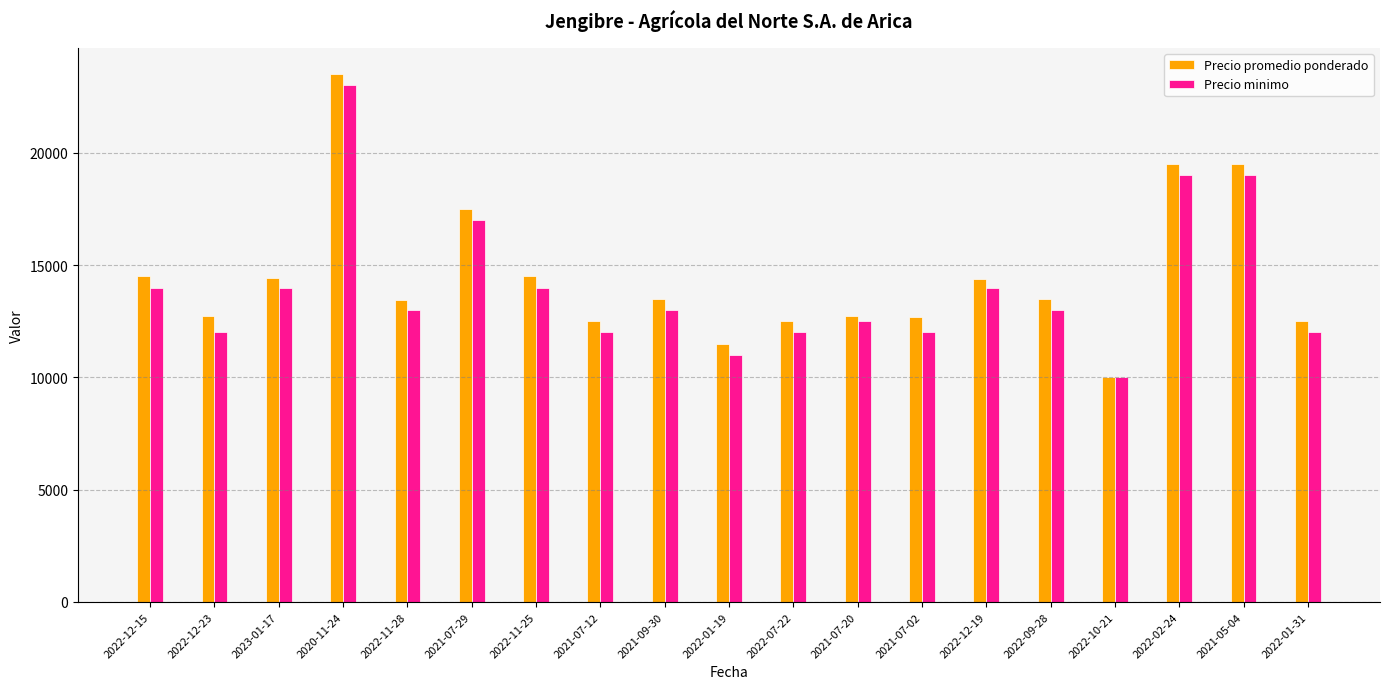

At which label does Precio minimo first exceed 13000?

2022-12-15